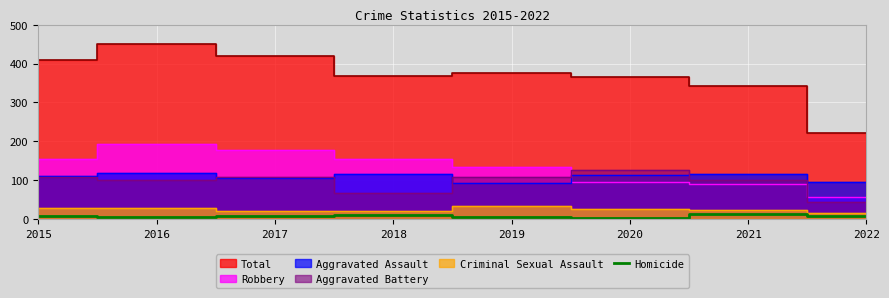

The Homicide series shows 10 at 2018. True or false?

True